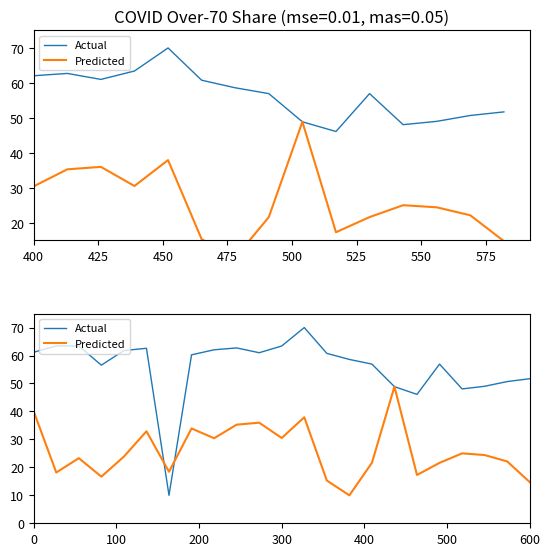

What are all the series names shown in the legend?

Actual, Predicted